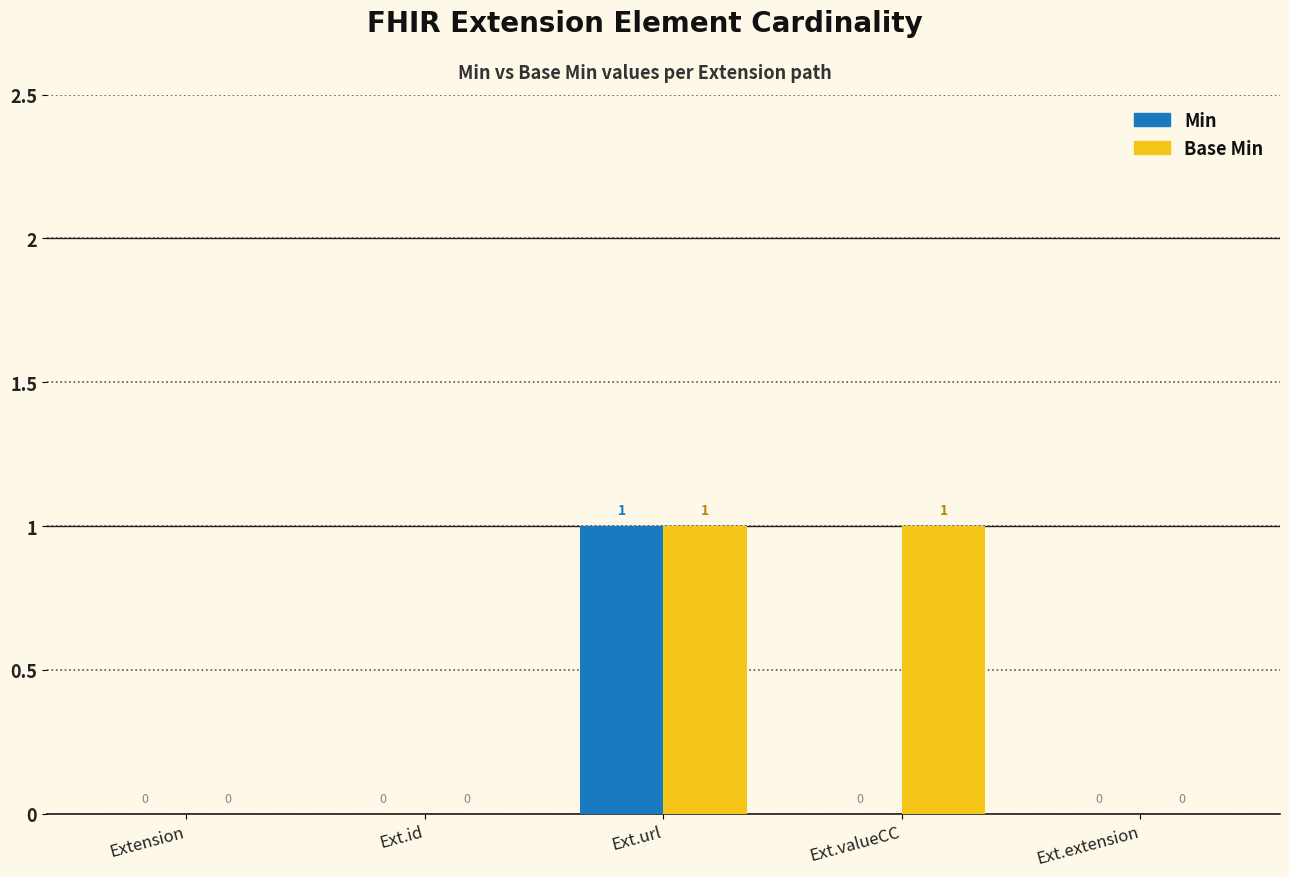

Count the Min values in the range 0 to 1.

5